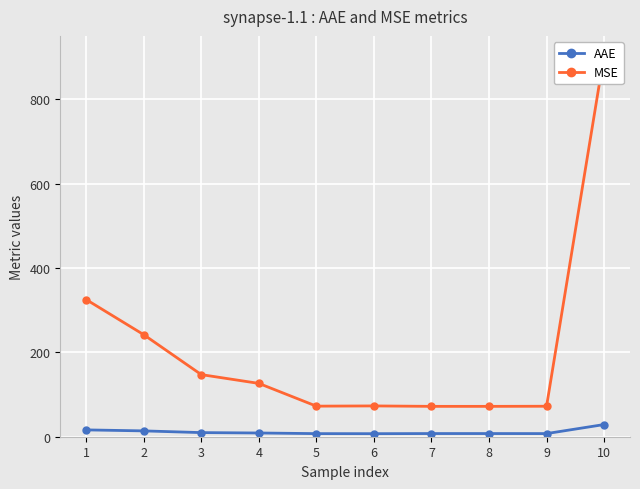

True or false: MSE has more than 0 points higher than both neighbors.

True